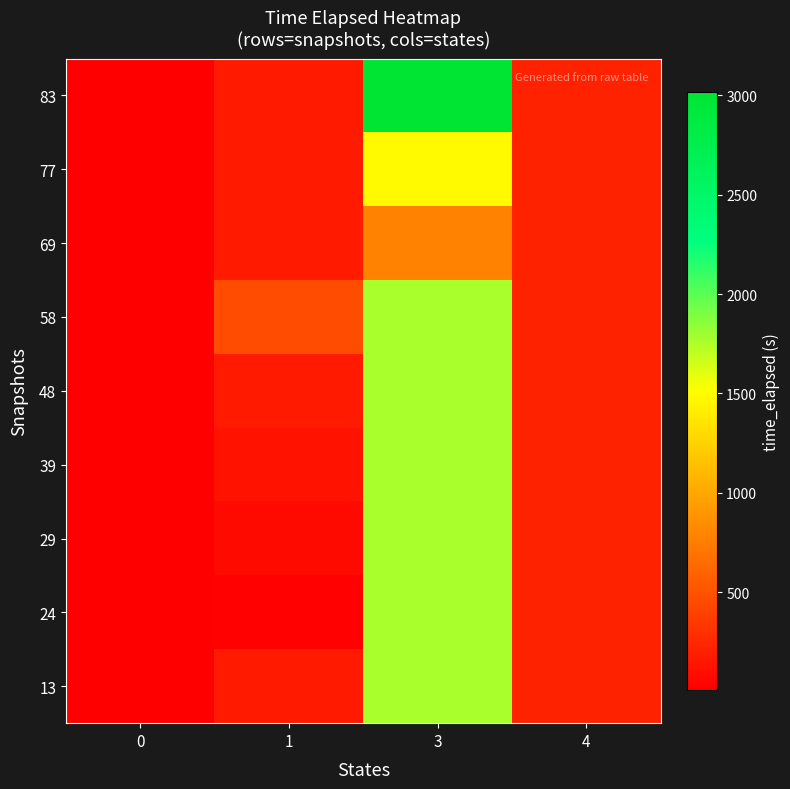

At how many categories does at least one series exceed 1331?

1